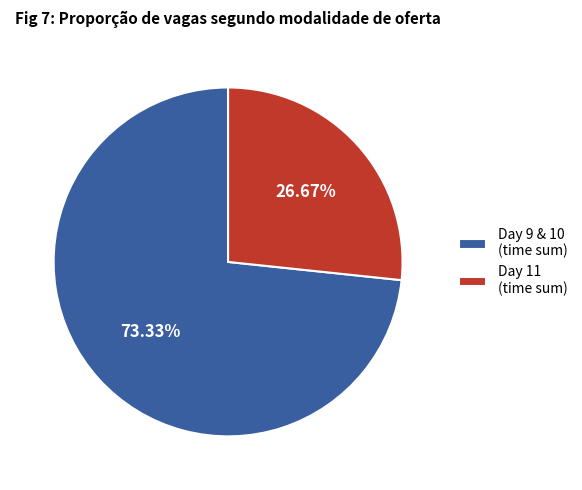

Do Day 9 & 10 (time sum) and Day 11 (time sum) together represent more than half of the pie?

Yes